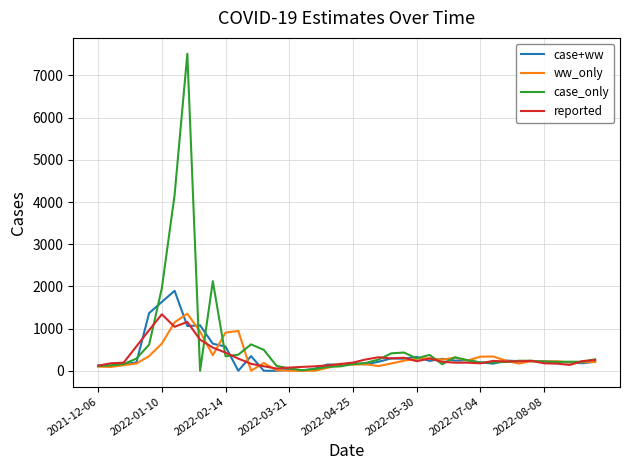

Which series has the widest spread of values?

case_only